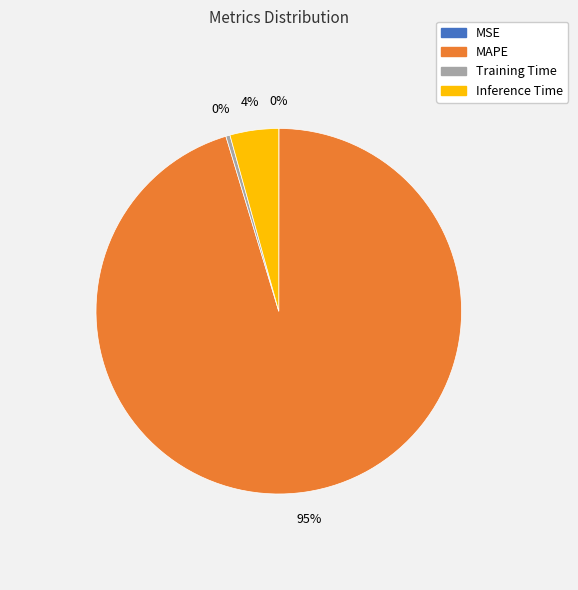

Which category has the biggest portion of the pie?

MAPE